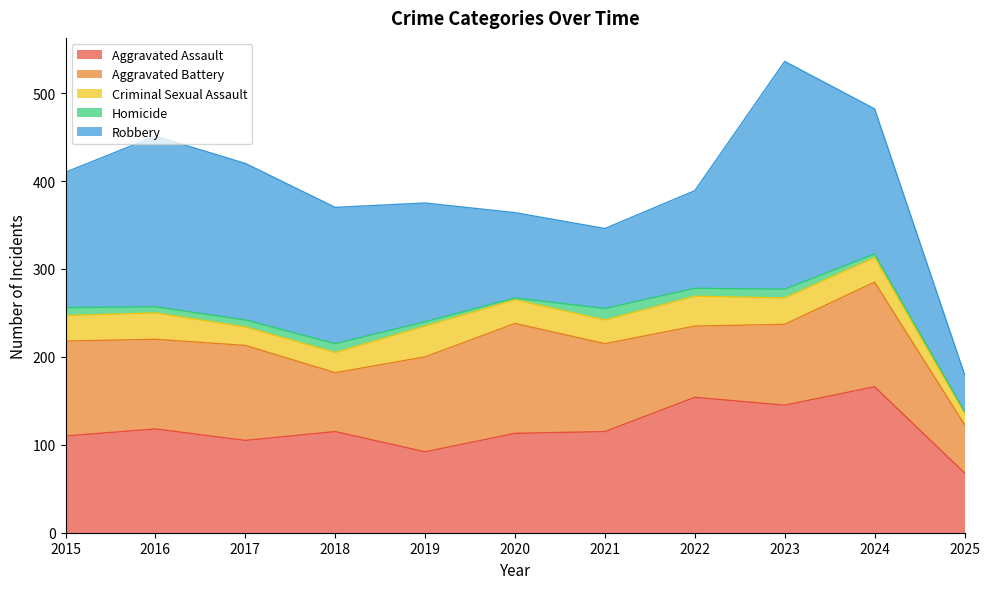

Which series changed the most between 2019 and 2020?

Robbery